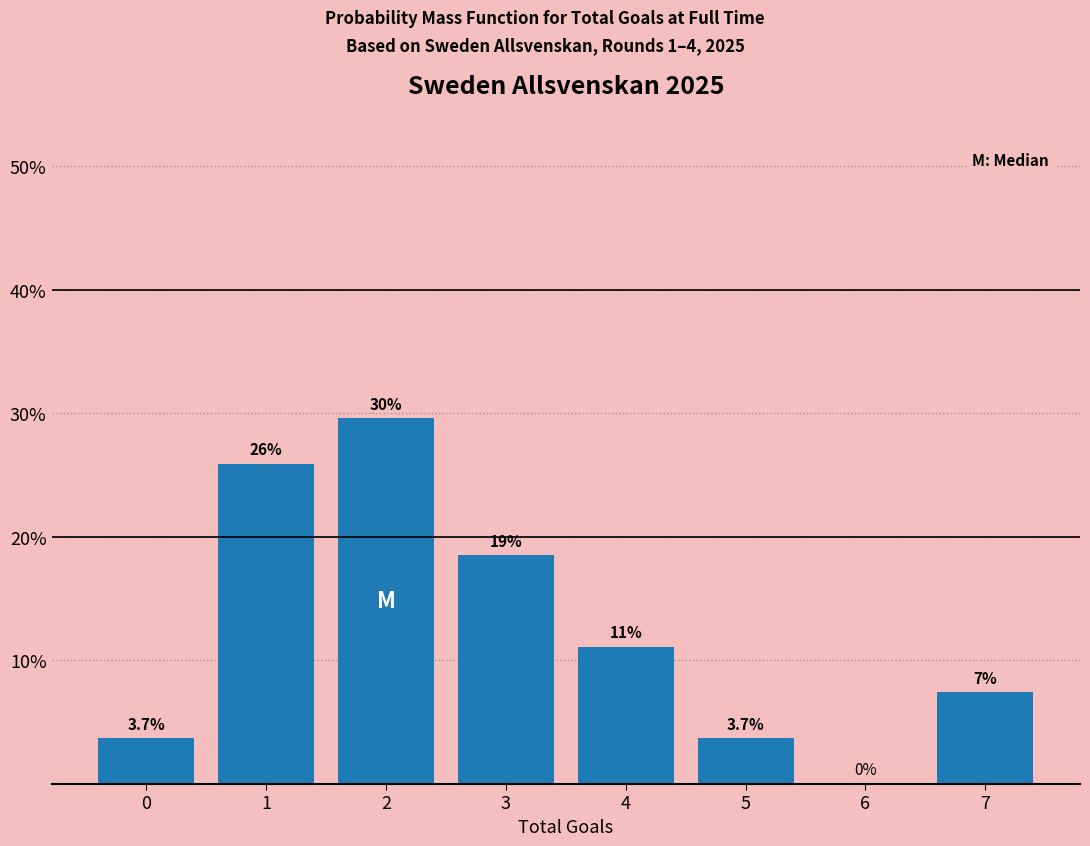

Reading left to right, transcribe all the data shown in this chart.

0=3.7	1=25.9	2=29.6	3=18.5	4=11.1	5=3.7	6=0.0	7=7.4